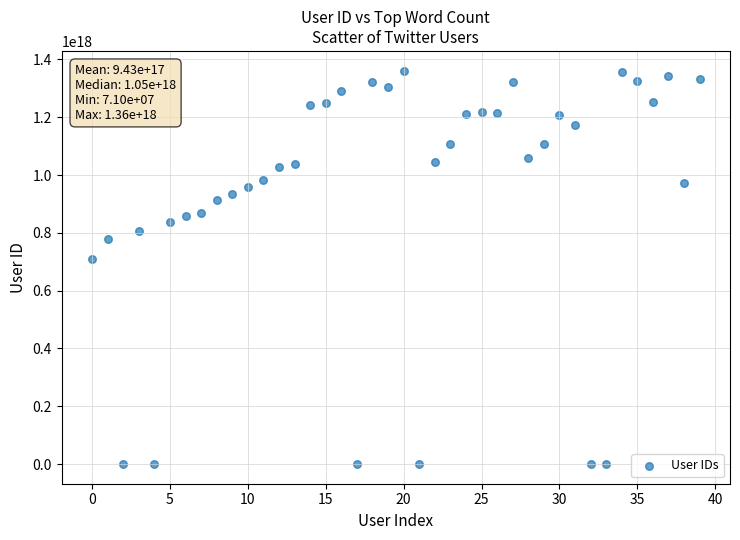

What Y value in the scatter plot is closest to 680678330705988864?

708779794972811264